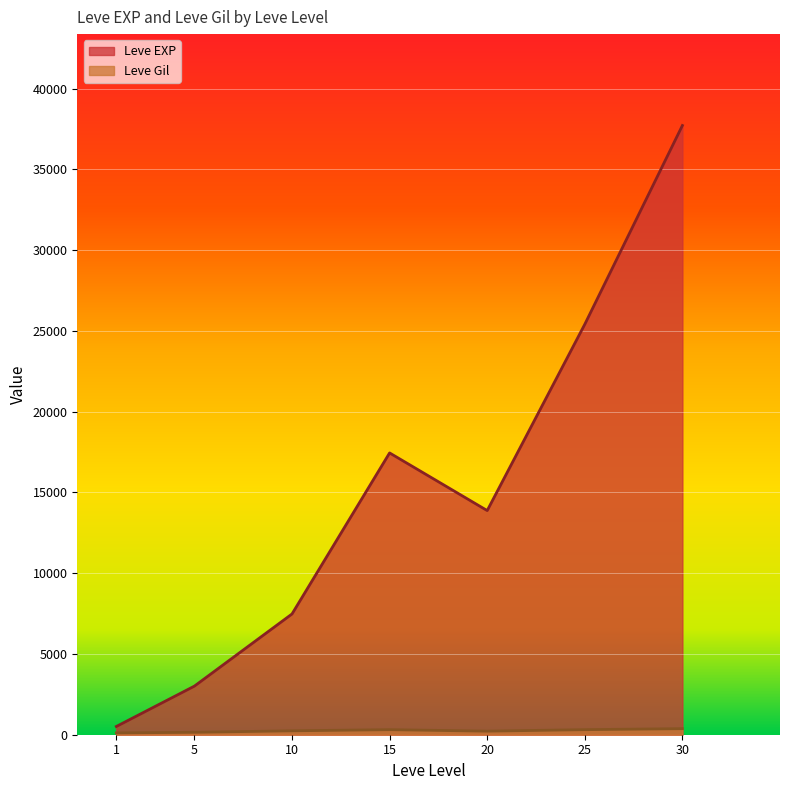

True or false: Leve Gil has more than 0 interior local peaks.

True